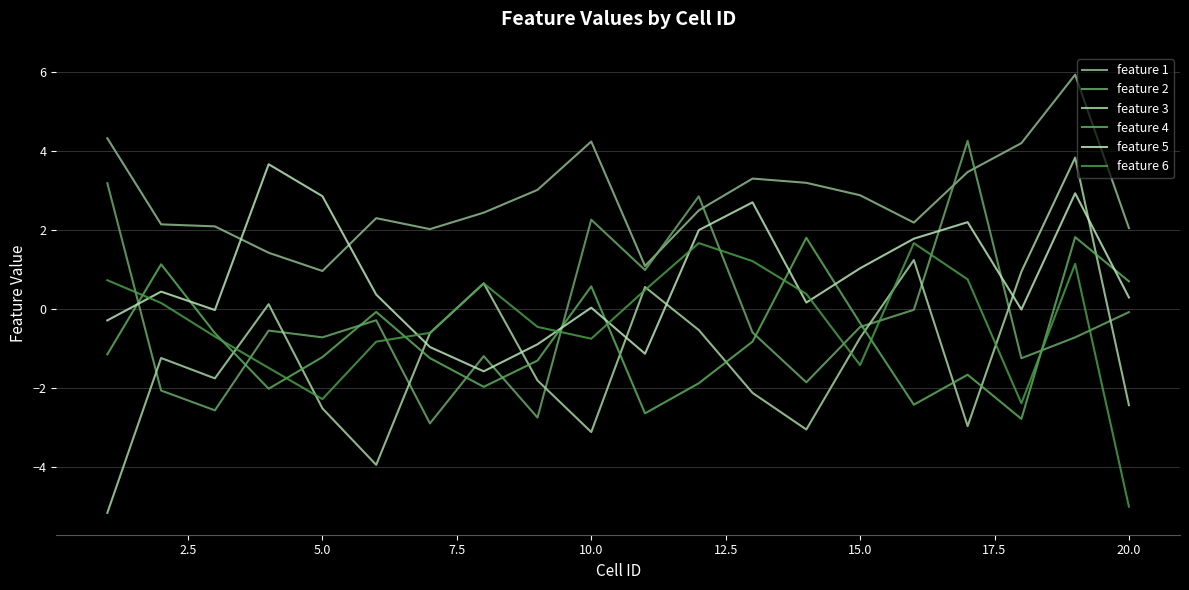

What is the value of the feature 1 point at the 2nd from the left?

2.1